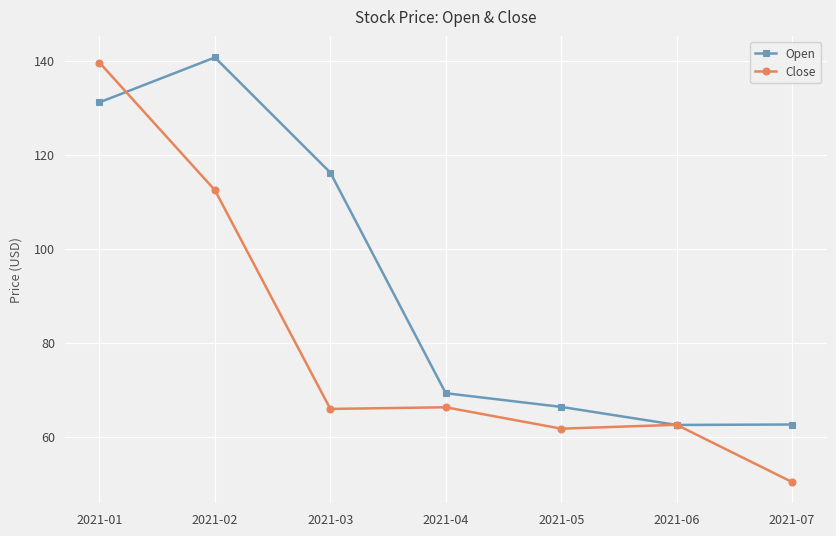

At which category does Open reach its first local valley?

2021-06